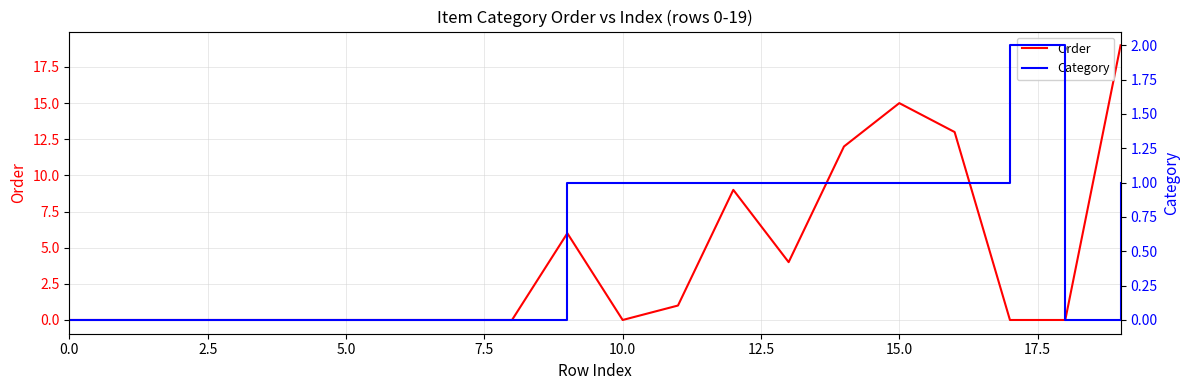

Does the chart display data point markers on the line(s)?

No